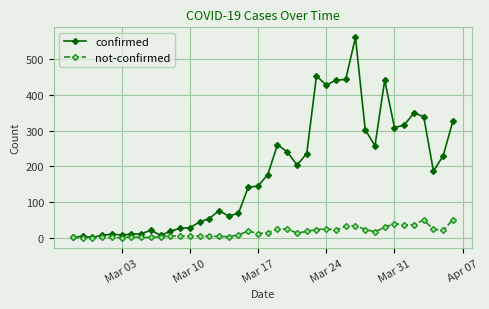

Rank the series by their average value, from lowest to highest.

not-confirmed, confirmed